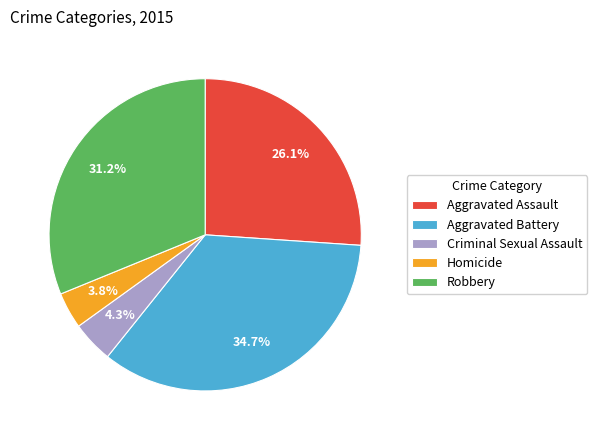

What percentage is the Aggravated Assault slice, to the nearest percent?

26%